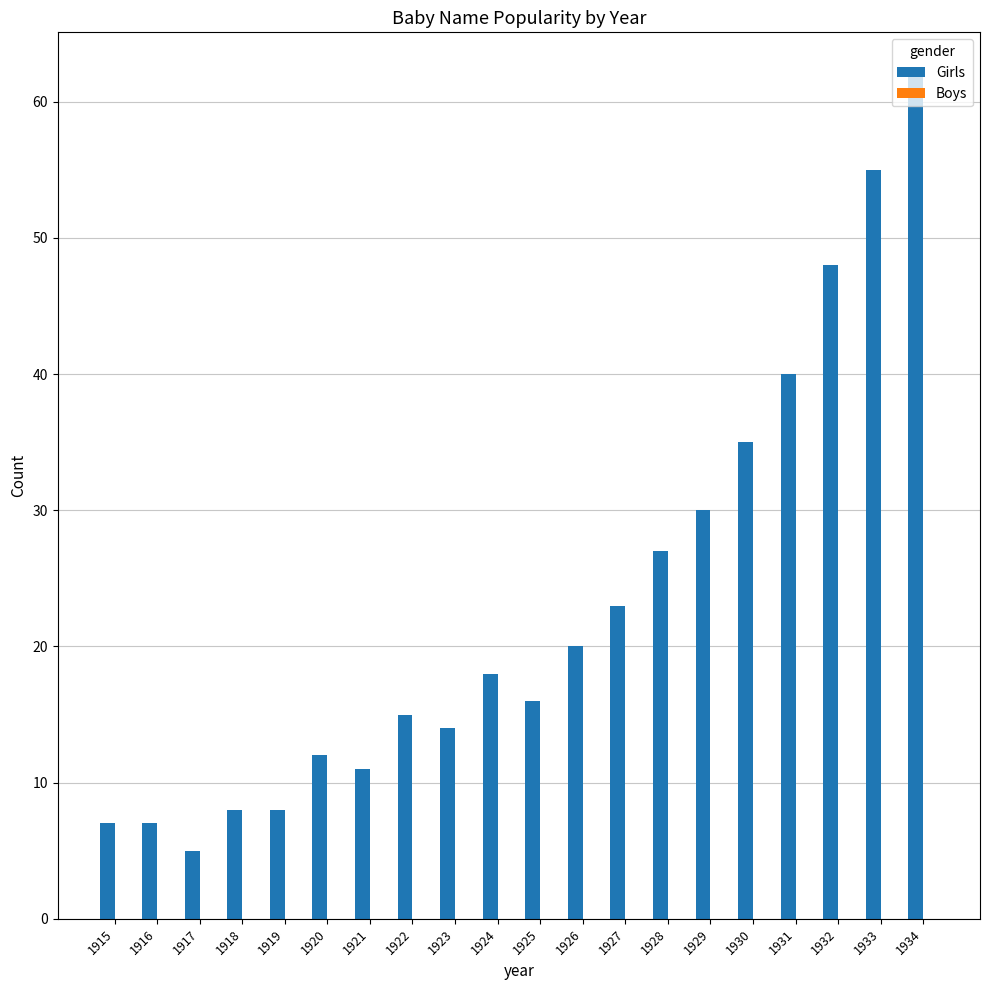

Are the bars horizontal?

No